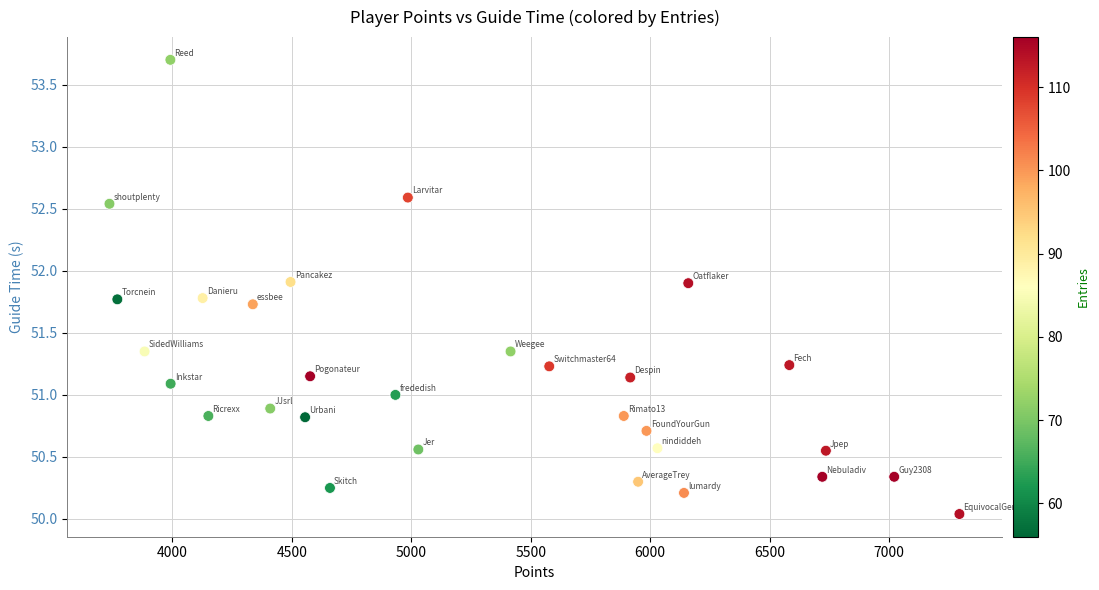

What is the range of Y values (max minus min)?

3.7